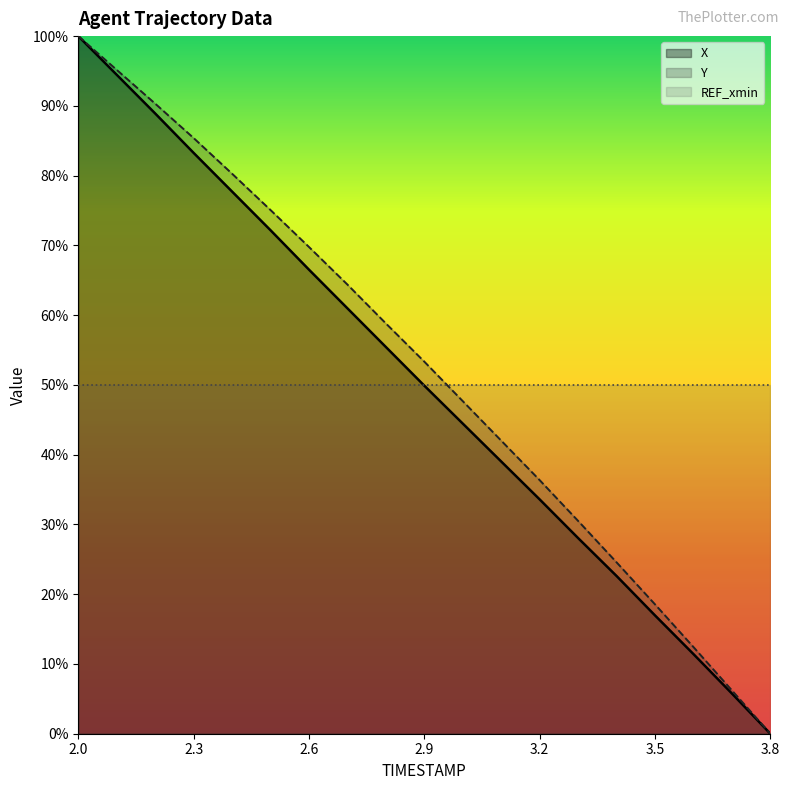

Rank the series at 2.5 from highest to lowest value.

Y, X